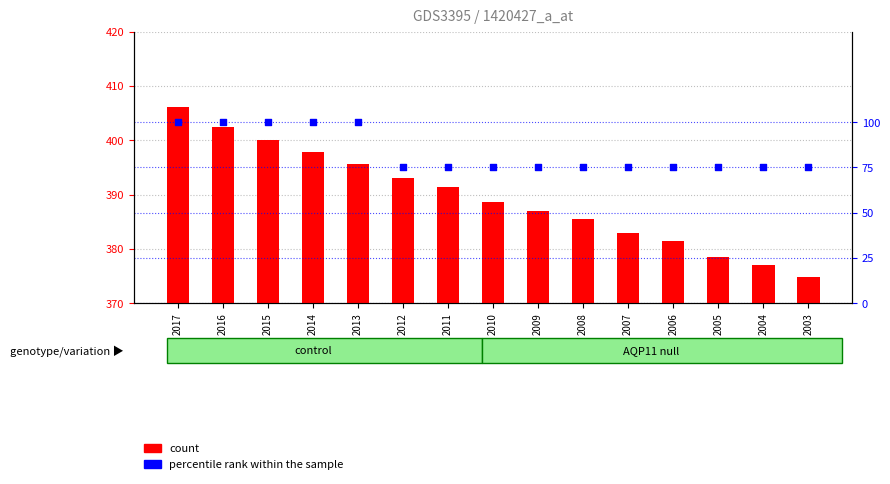

What is the total value across all series at 2015?

500.0